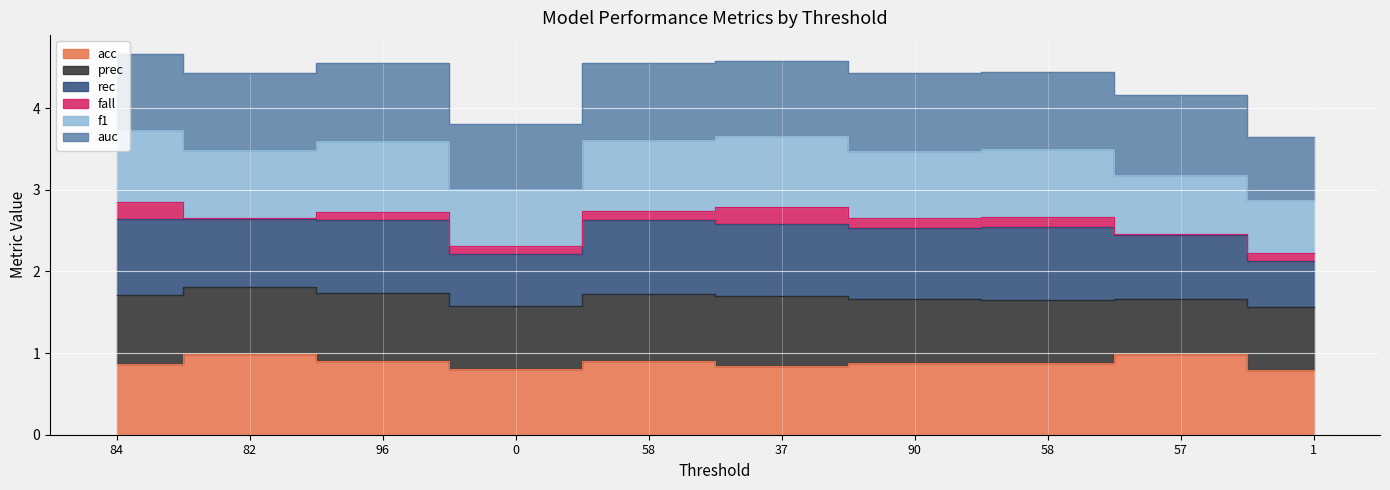

What is the sum of all acc values?

8.8